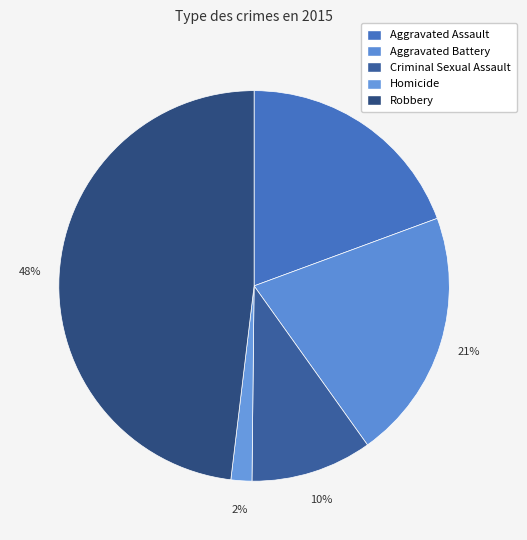

Which category has the smallest portion of the pie?

Homicide